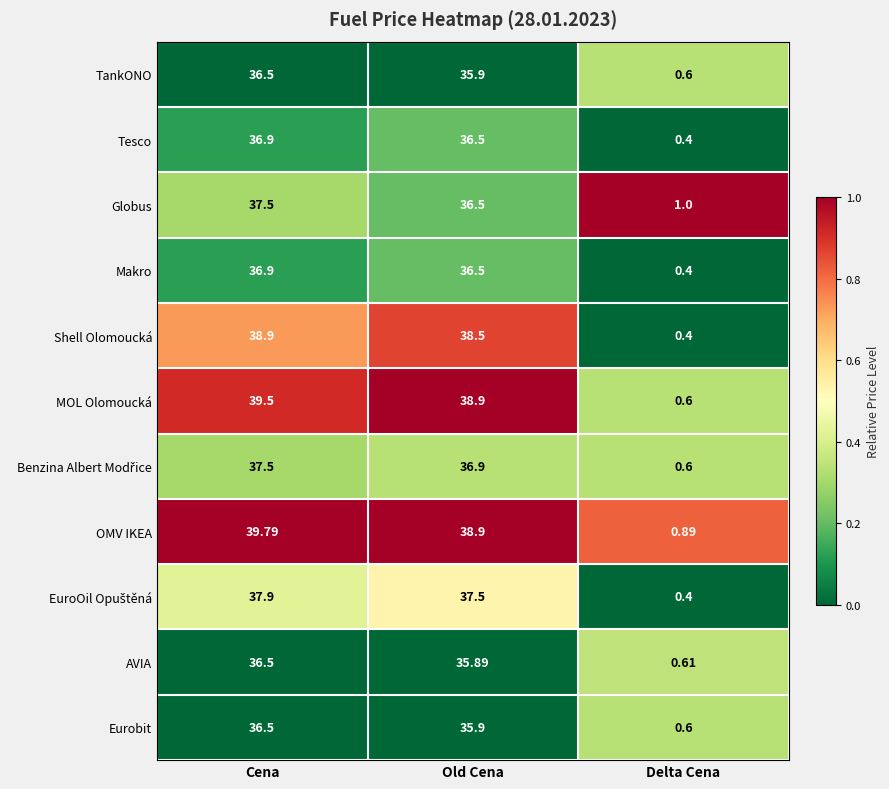

How many values in the TankONO series are below 35?

1